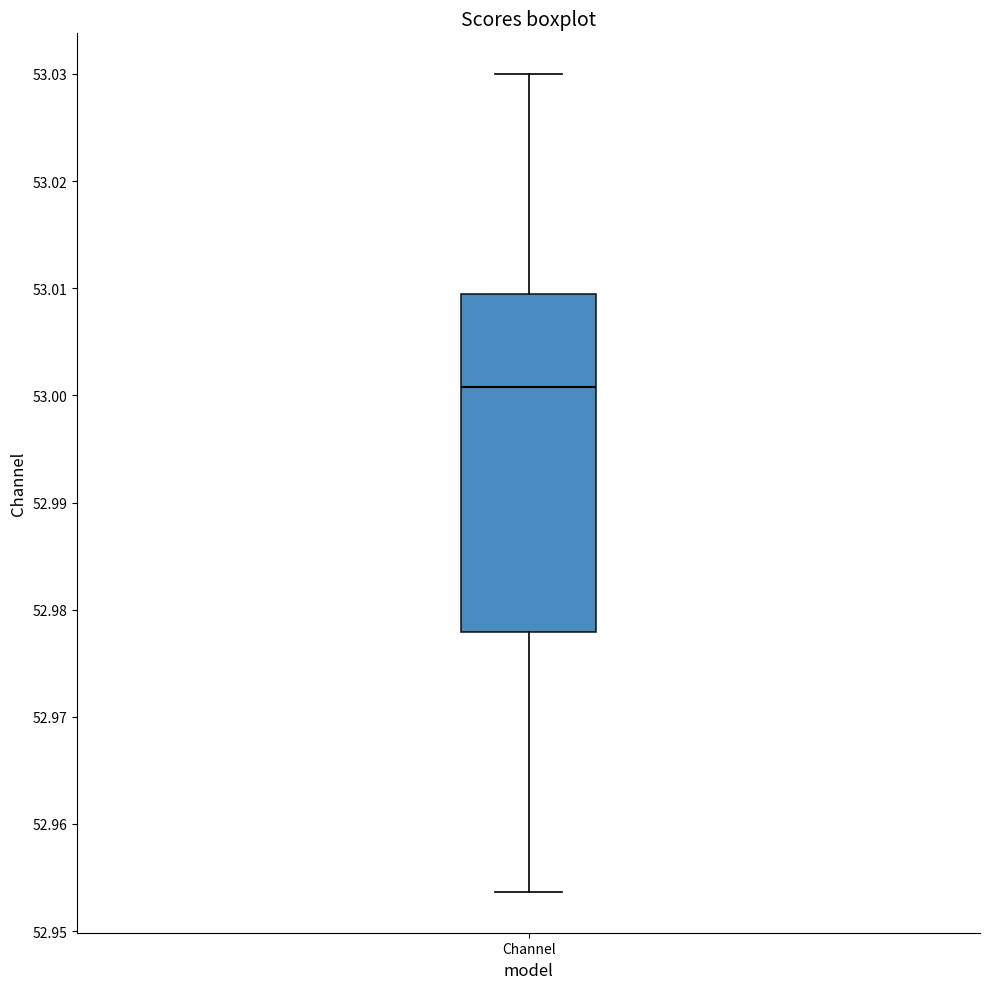

Read this box plot against the y-axis: the position of the median line, the range covered by the box, and the ends of both whiskers. The values are not printed on the chart, so give them approximately, as read against the axis.

median 53.001, box 52.978 to 53.009, whiskers 52.954 to 53.030